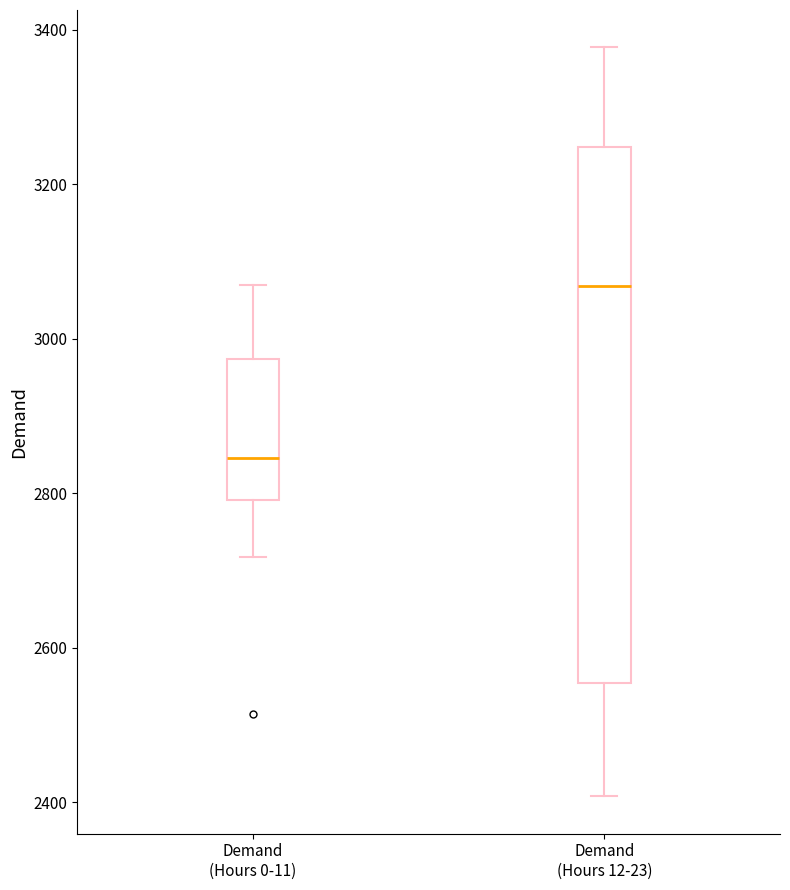

Reading left to right, transcribe this box plot: for each box, give where its median line is, the range the box spans, and where its two whiskers end, as read against the y-axis. The values are not printed on the chart, so give them approximately, as read against the axis.

Demand (Hours 0-11): median 2840, box 2800 to 2980, whiskers 2720 to 3080
Demand (Hours 12-23): median 3060, box 2560 to 3240, whiskers 2400 to 3380